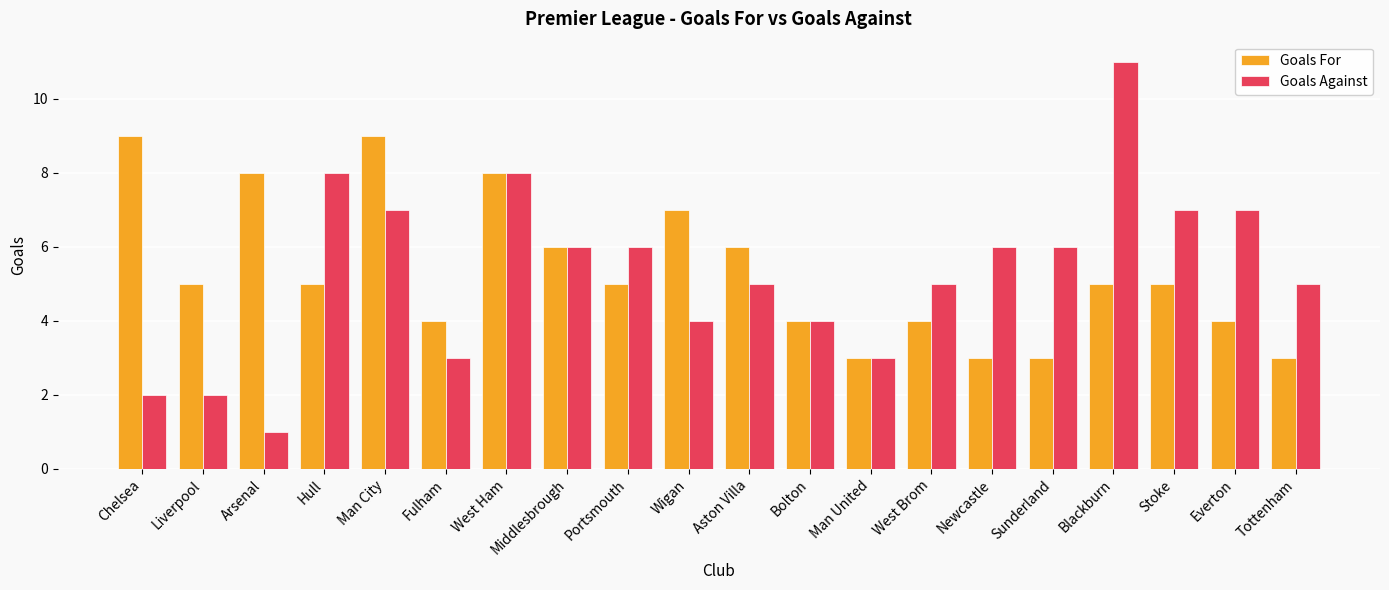

Is the value of Goals For at Tottenham greater than the value of Goals Against at Newcastle?

No